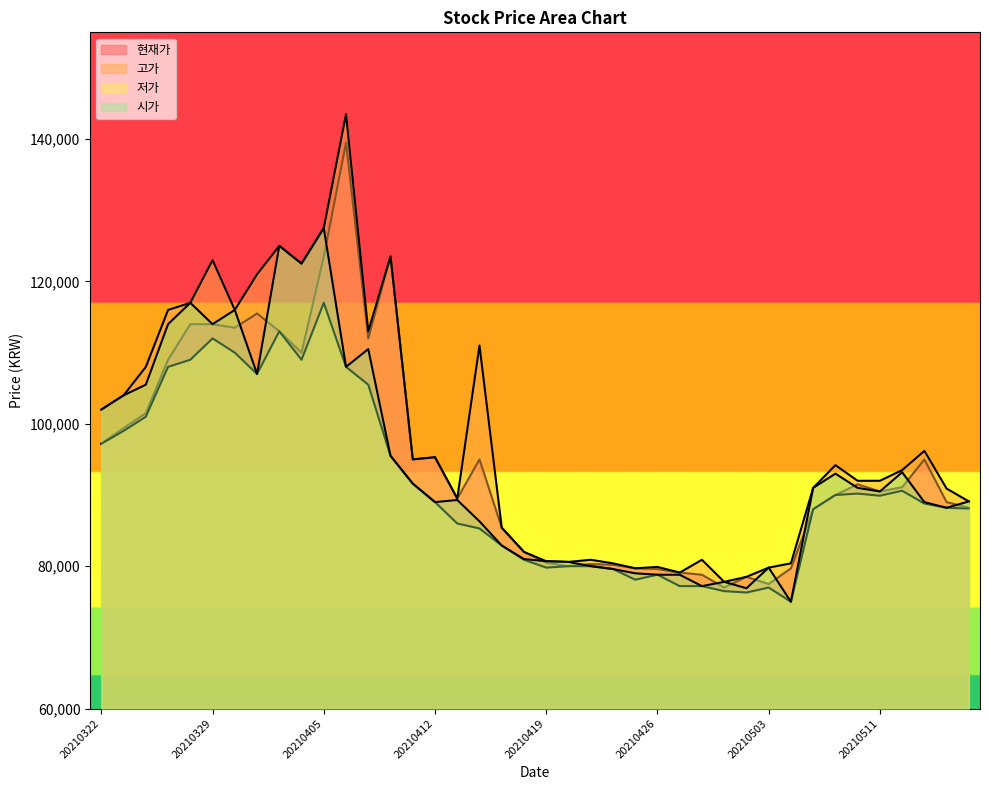

True or false: 고가 and 현재가 cross at least once.

False